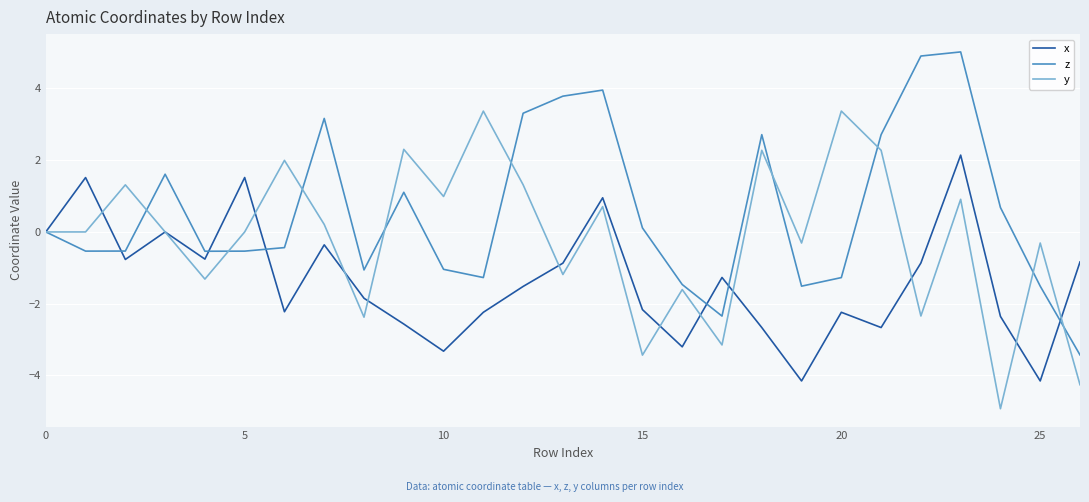

What is the minimum value shown in the chart?

-4.9